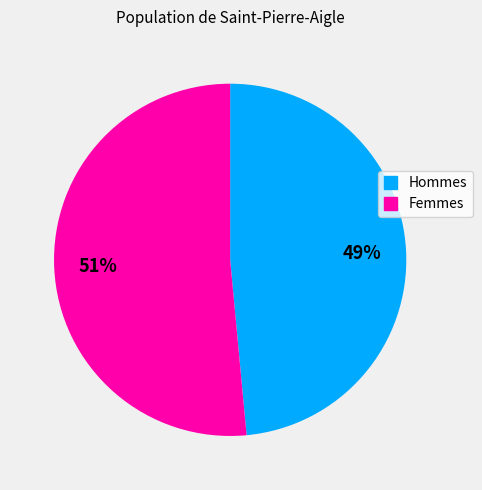

To the nearest percent, what is the average slice percentage?

50%